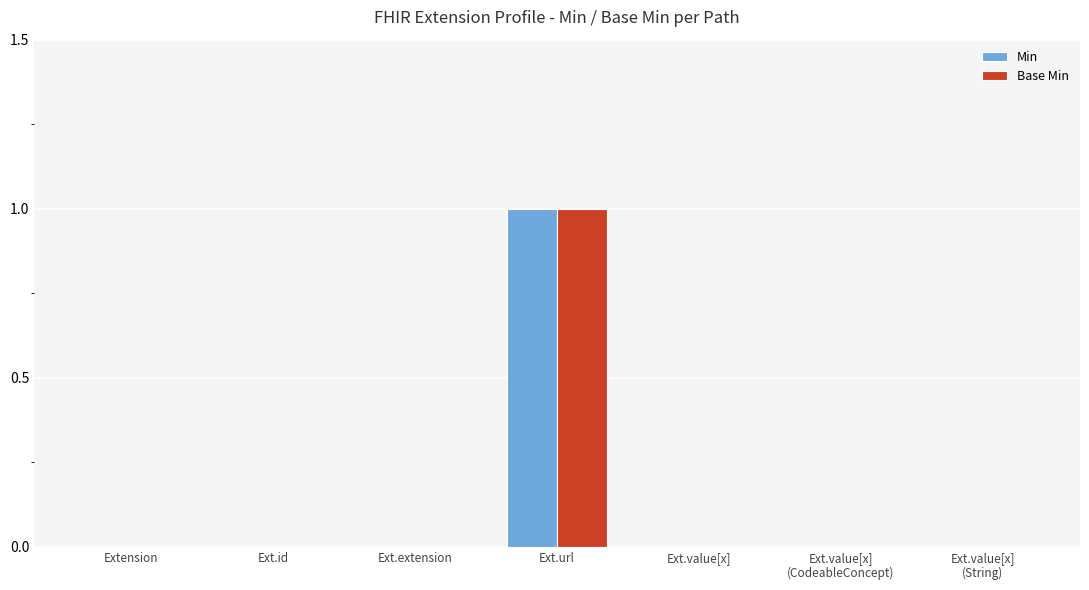

At which category is the sum across all series the highest?

Ext.url